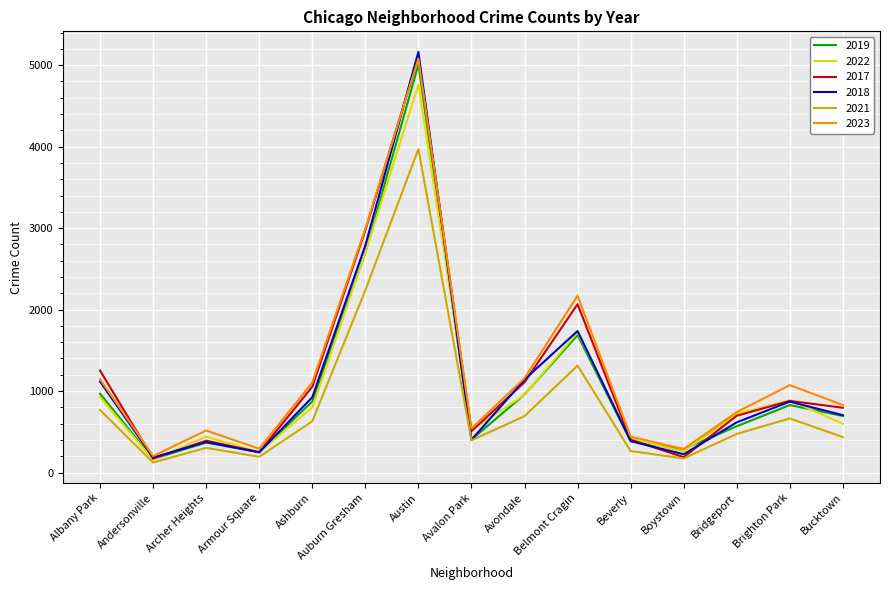

Is it true that 2019 equals 957 at Avondale?

True